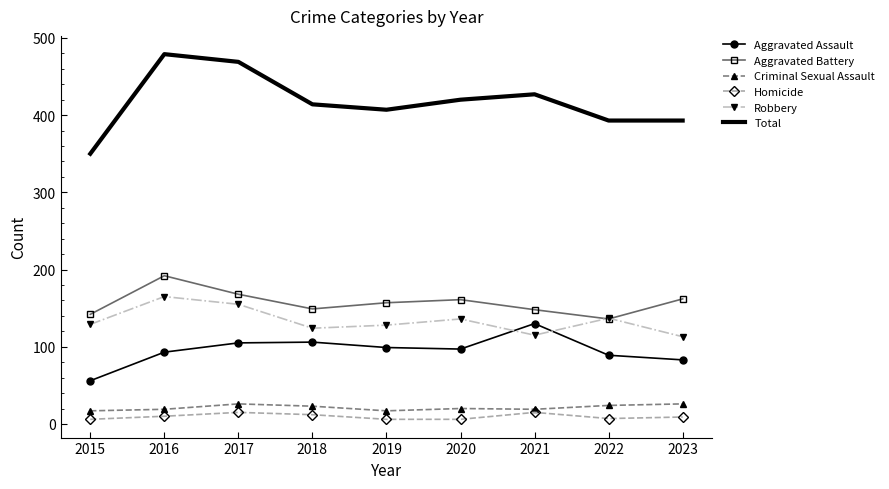

Which series changed the most between 2015 and 2018?

Total